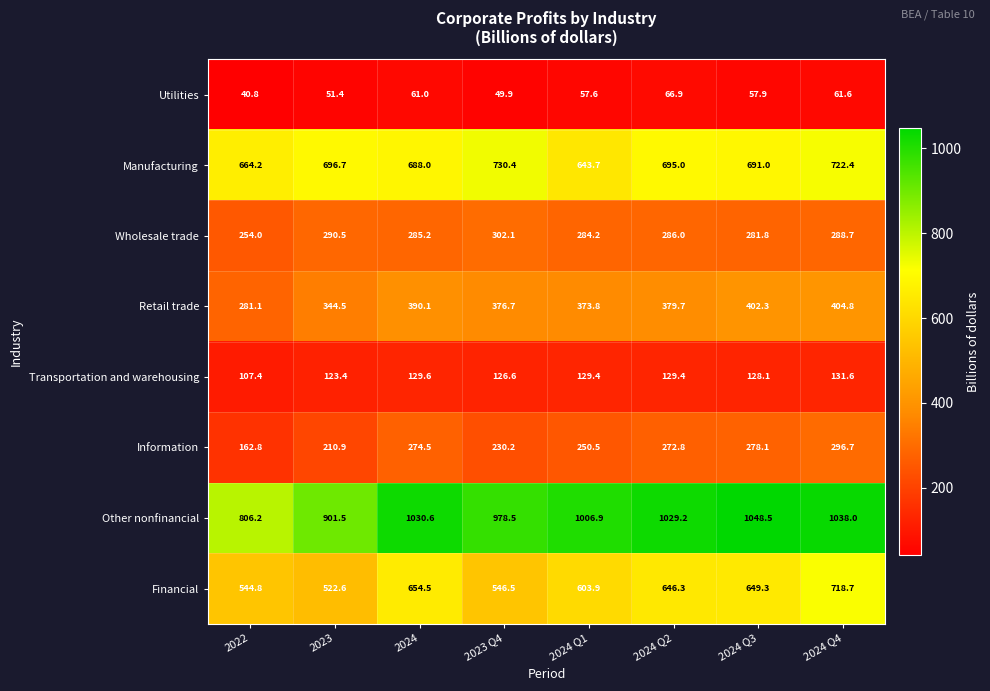

Between 2024 and 2023 Q4, which series saw the biggest shift?

Financial